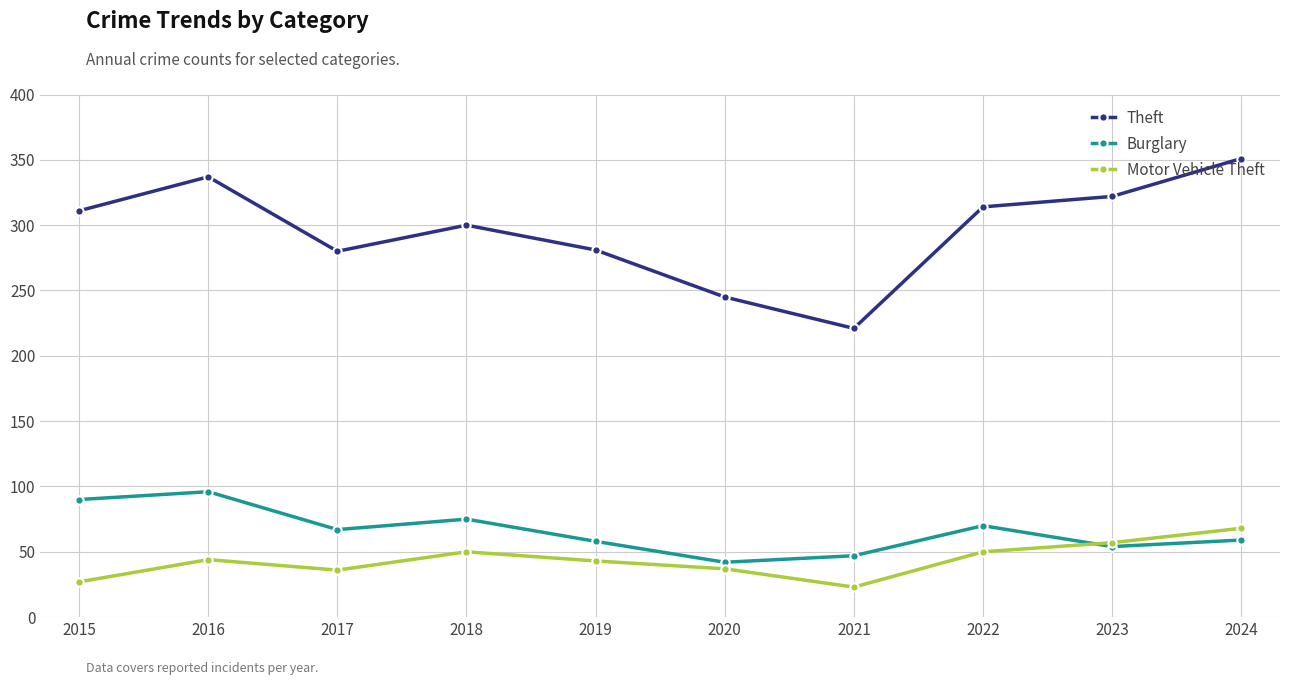

Which series has the largest range (max minus min)?

Theft